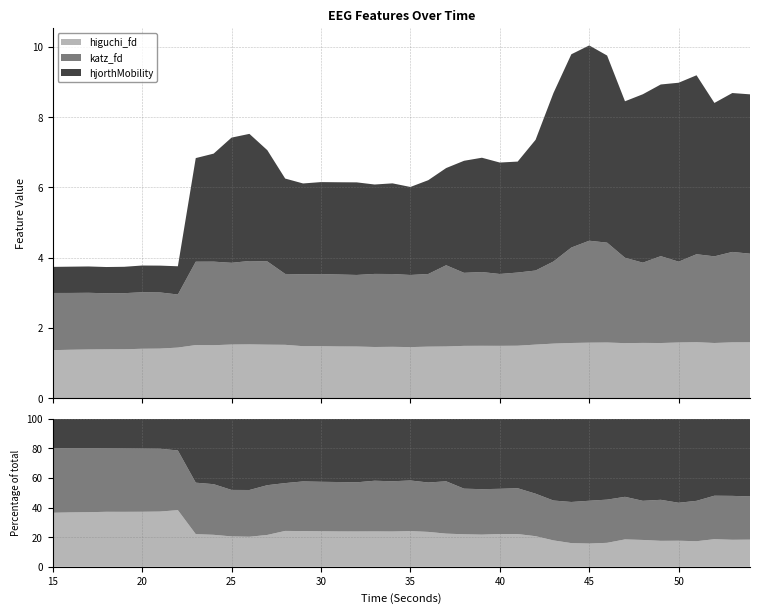

Reading left to right, extract all data points from this chart.

higuchi_fd: 15=1.4	16=1.4	17=1.4	18=1.4	19=1.4	20=1.4	21=1.4	22=1.4	23=1.5	24=1.5	25=1.5	26=1.5	27=1.5	28=1.5	29=1.5	30=1.5	31=1.5	32=1.5	33=1.5	34=1.5	35=1.4	36=1.5	37=1.5	38=1.5	39=1.5	40=1.5	41=1.5	42=1.5	43=1.5	44=1.6	45=1.6	46=1.6	47=1.6	48=1.6	49=1.6	50=1.6	51=1.6	52=1.6	53=1.6	54=1.6
katz_fd: 15=1.6	16=1.6	17=1.6	18=1.6	19=1.6	20=1.6	21=1.6	22=1.5	23=2.4	24=2.4	25=2.3	26=2.4	27=2.4	28=2.0	29=2.0	30=2.1	31=2.1	32=2.0	33=2.1	34=2.1	35=2.1	36=2.1	37=2.3	38=2.1	39=2.1	40=2.0	41=2.1	42=2.1	43=2.3	44=2.7	45=2.9	46=2.8	47=2.4	48=2.3	49=2.5	50=2.3	51=2.5	52=2.5	53=2.6	54=2.5
hjorthMobility: 15=0.7	16=0.7	17=0.7	18=0.7	19=0.8	20=0.8	21=0.8	22=0.8	23=3.0	24=3.1	25=3.6	26=3.6	27=3.2	28=2.7	29=2.6	30=2.6	31=2.6	32=2.6	33=2.5	34=2.6	35=2.5	36=2.7	37=2.8	38=3.2	39=3.3	40=3.2	41=3.2	42=3.7	43=4.8	44=5.5	45=5.6	46=5.3	47=4.5	48=4.8	49=4.9	50=5.1	51=5.1	52=4.4	53=4.5	54=4.5